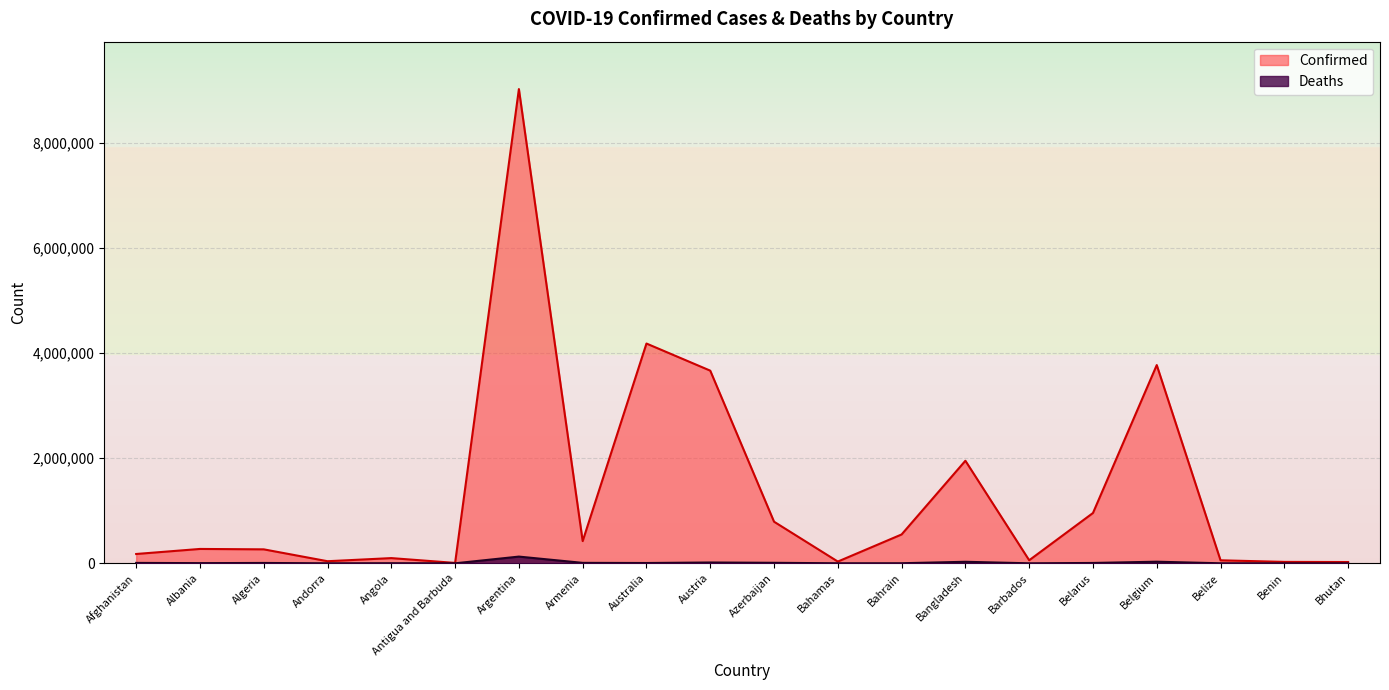

What is the sum of all Deaths values?

257697